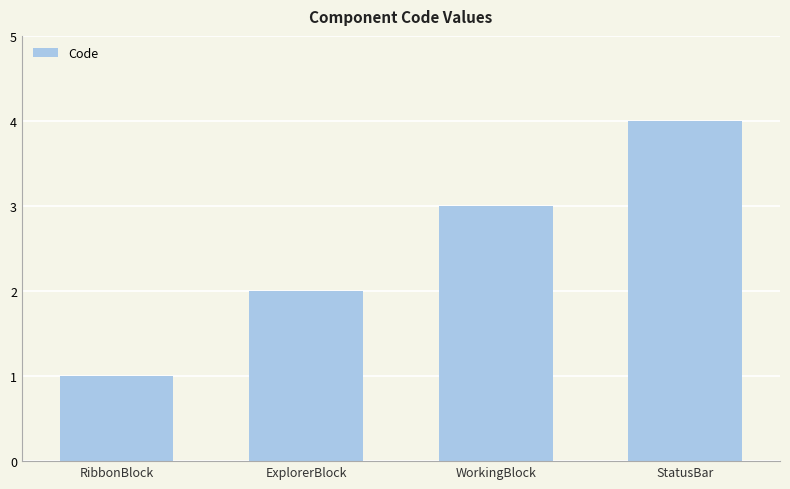

What is the change in value from ExplorerBlock to StatusBar?

+2